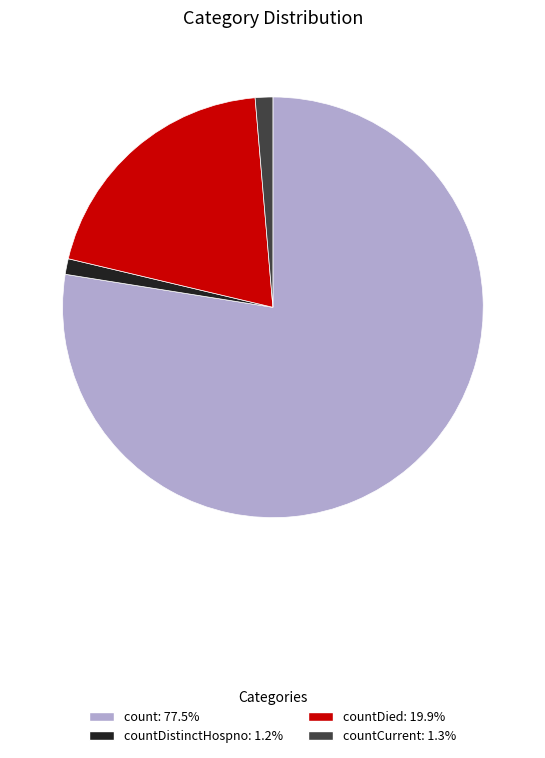

Does any single category account for the majority?

Yes